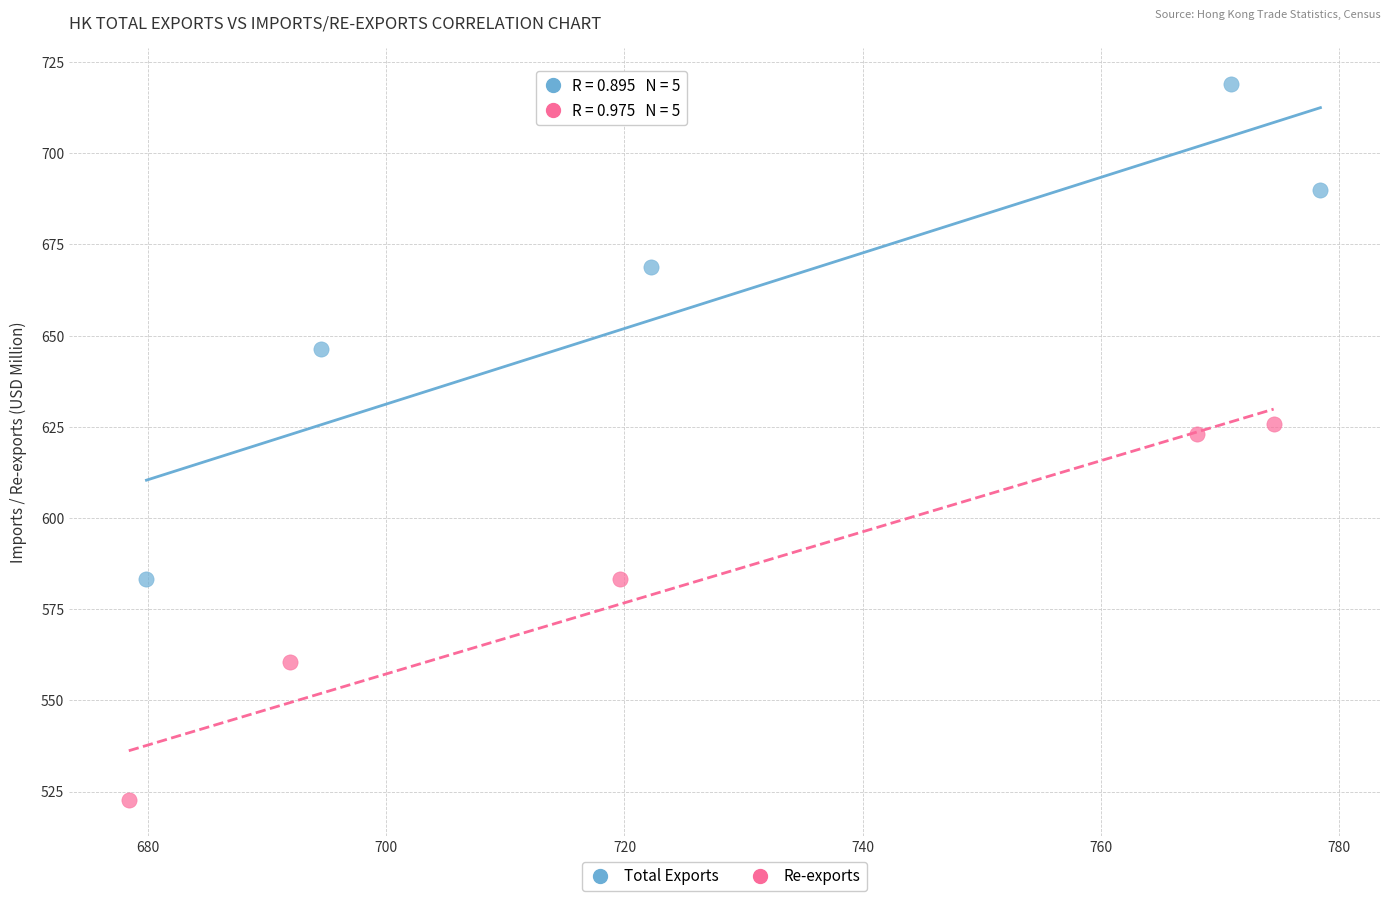

Which series reaches the maximum Y coordinate?

Total Exports